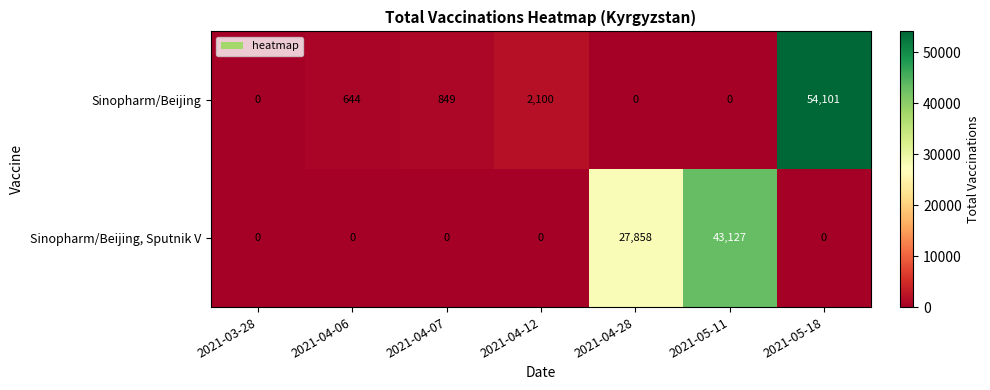

Rank the series at 2021-04-06 from lowest to highest value.

Sinopharm/Beijing, Sputnik V, Sinopharm/Beijing